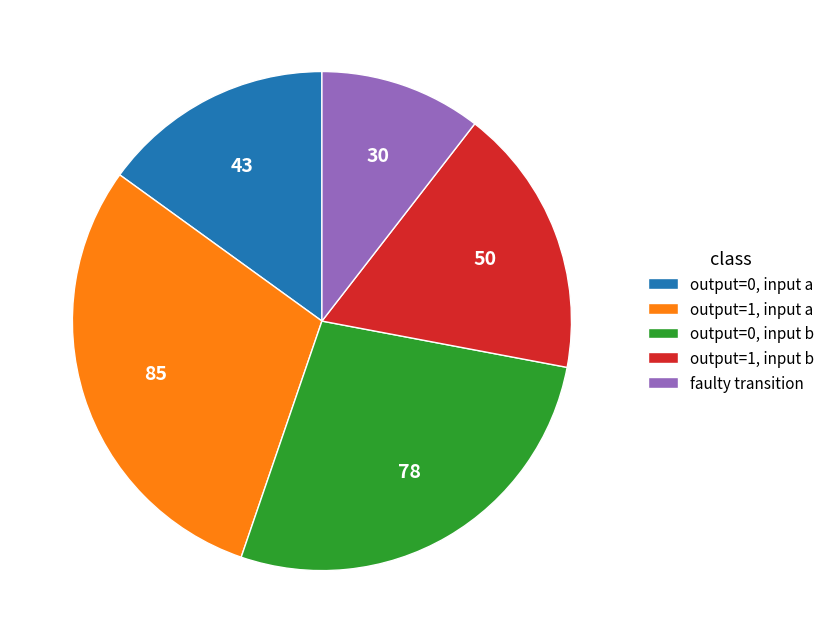

Do faulty transition and output=1, input b together represent more than half of the pie?

No